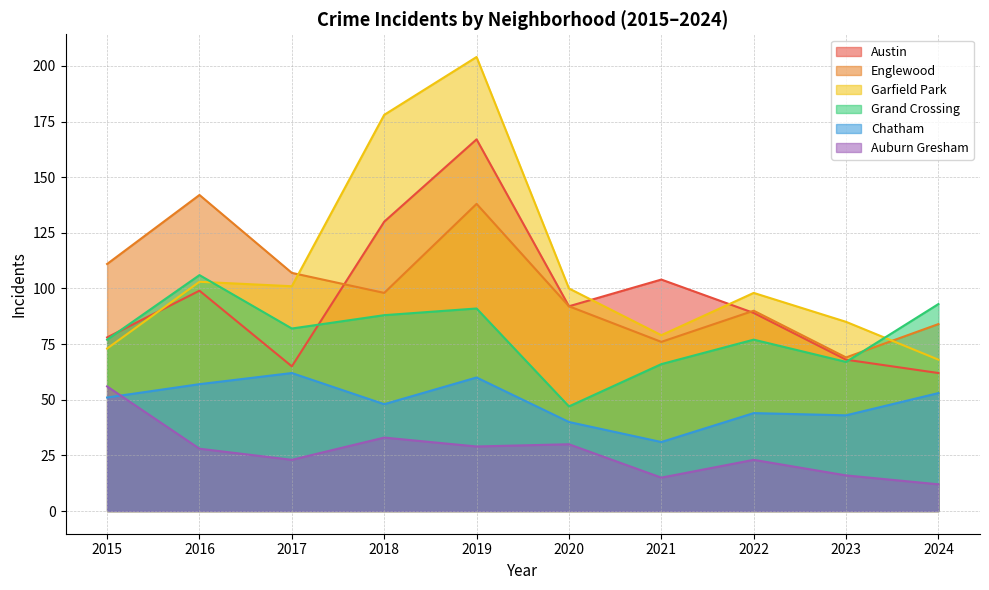

What are all the series names shown in the legend?

Austin, Englewood, Garfield Park, Grand Crossing, Chatham, Auburn Gresham